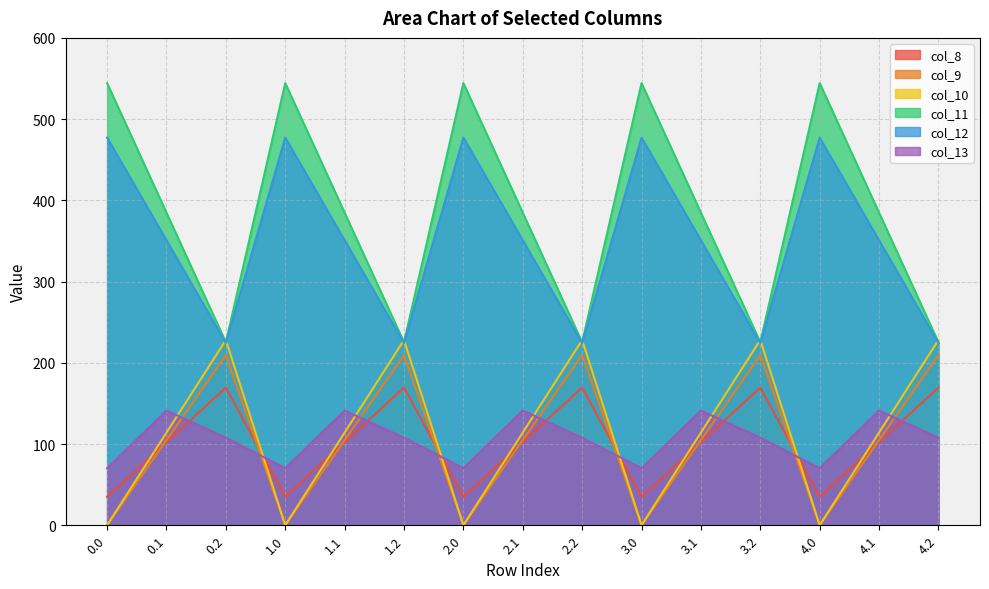

Count the number of data series in this chart.

6